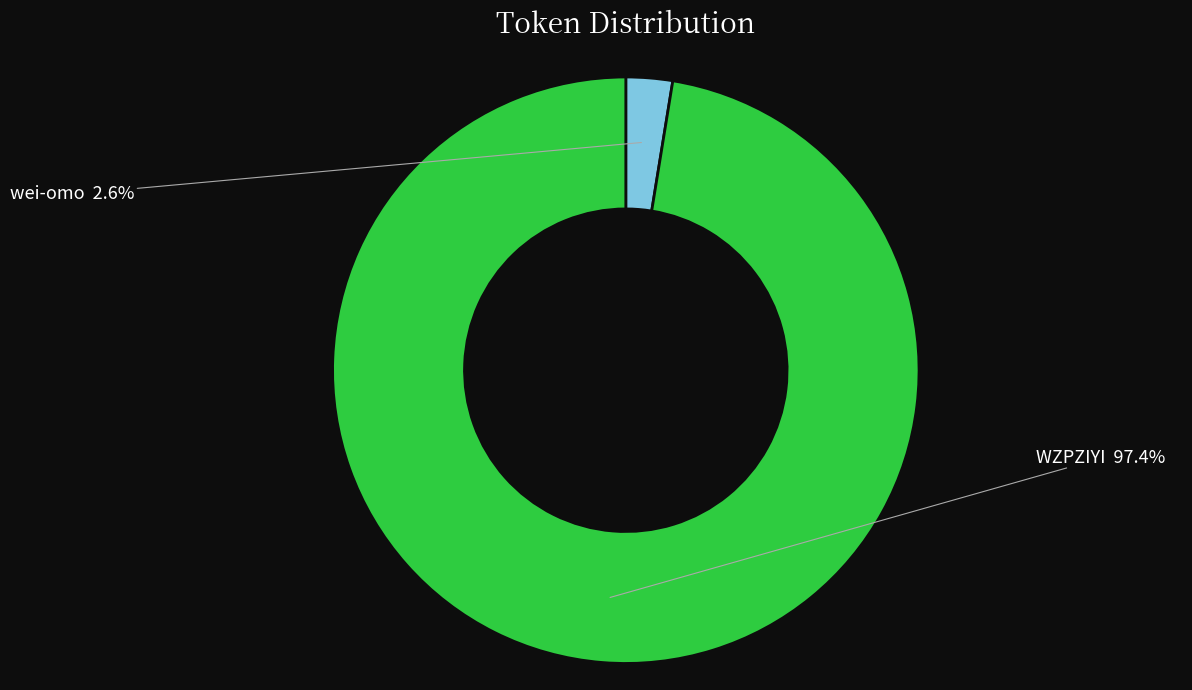

Does any single category account for the majority?

Yes